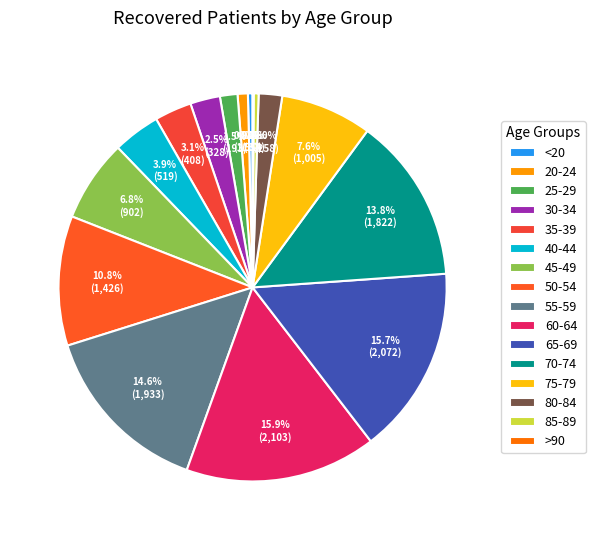

Count the number of slices in the pie.

16